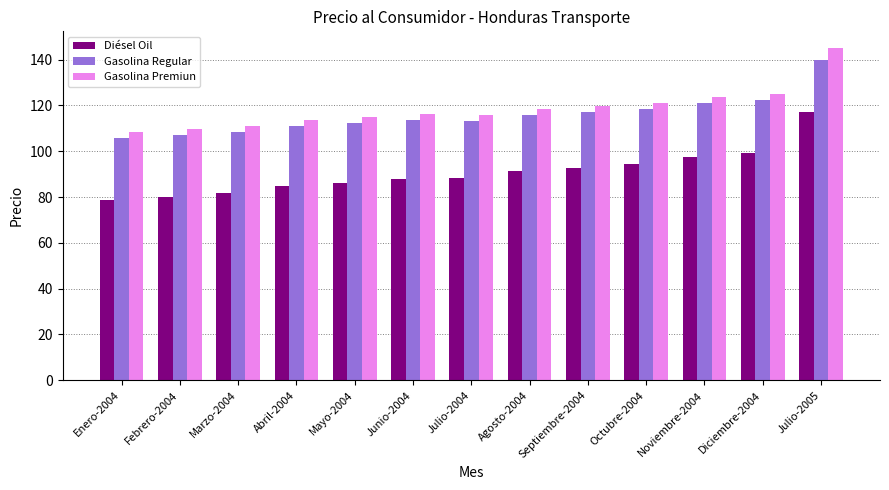

What is the difference between the Diésel Oil values at Abril-2004 and Julio-2005?

32.4